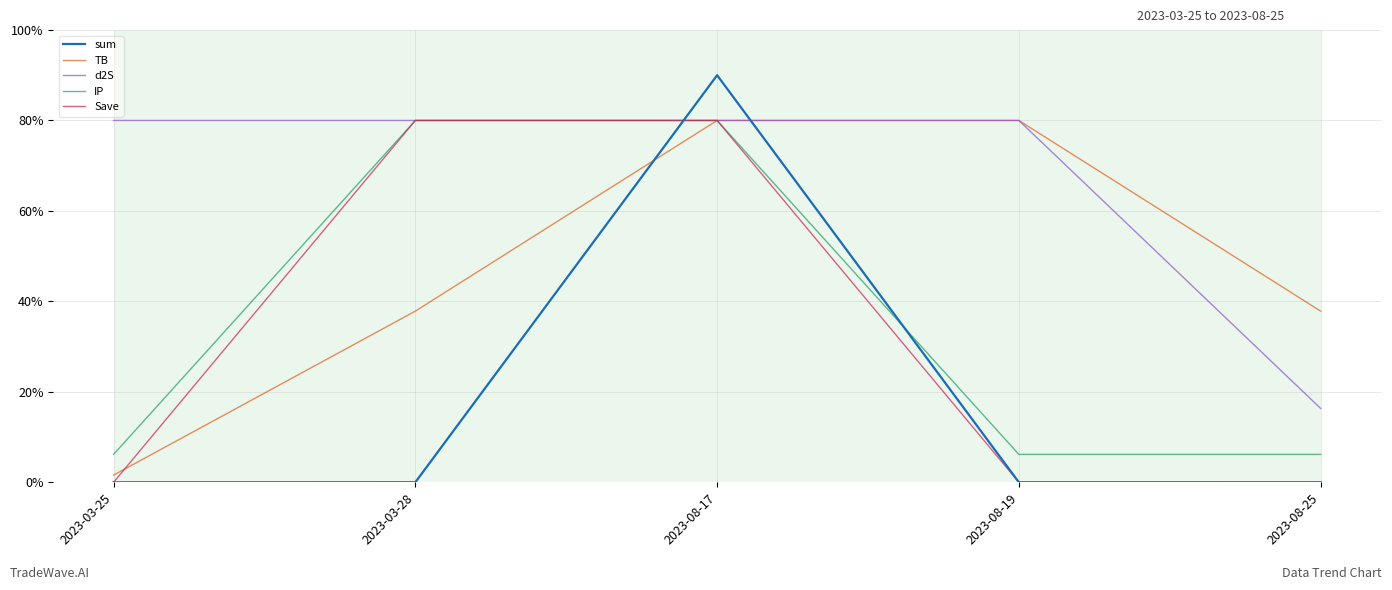

What position from the left is 2023-03-25?

1